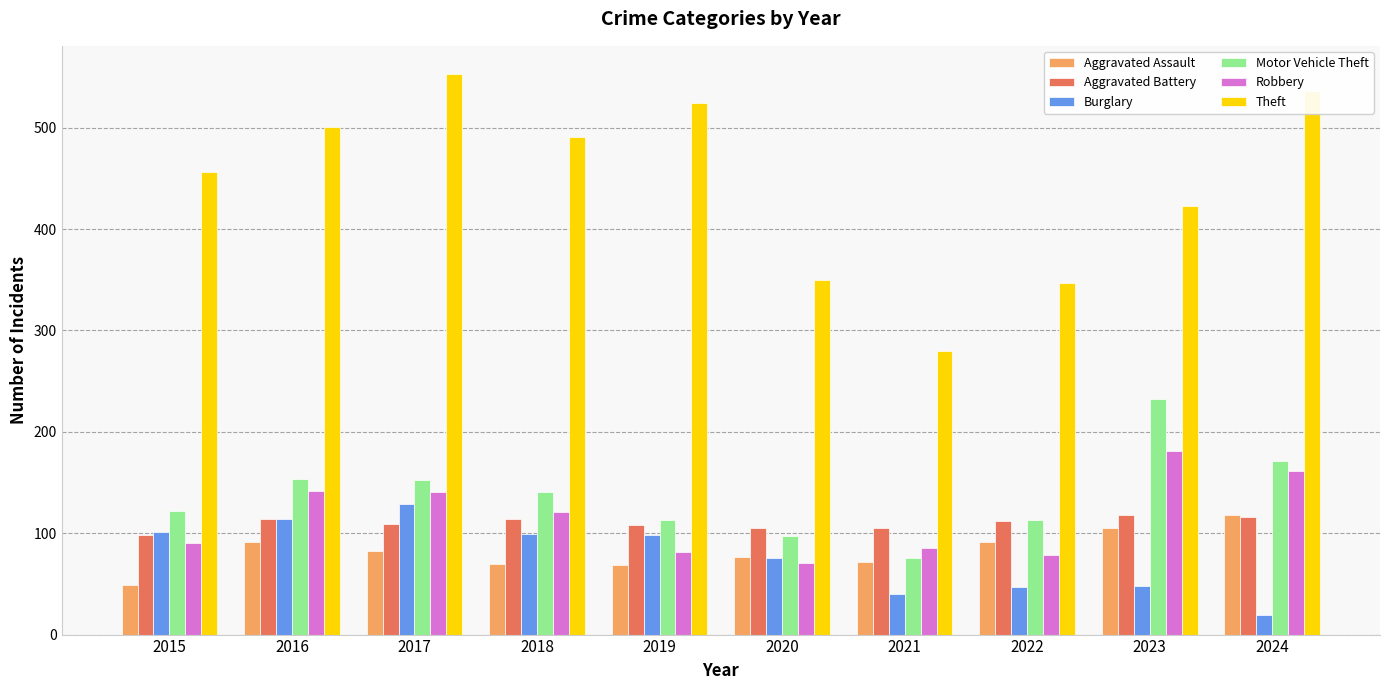

What is the average value of the Burglary series?

77